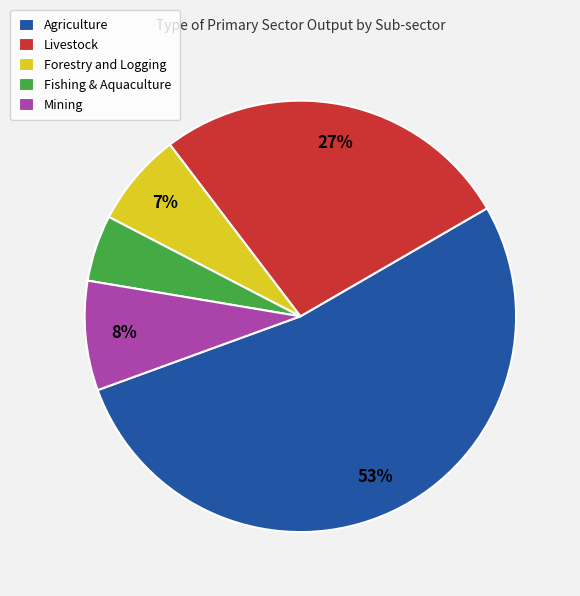

Does Agriculture represent more than half of the total?

Yes